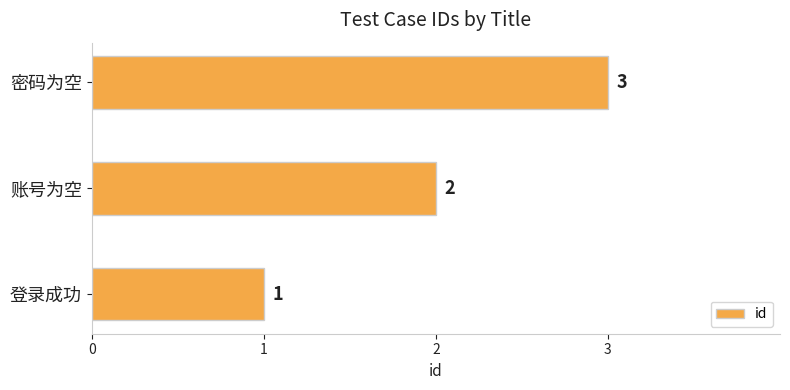

Which label corresponds to the largest value in the chart?

密码为空